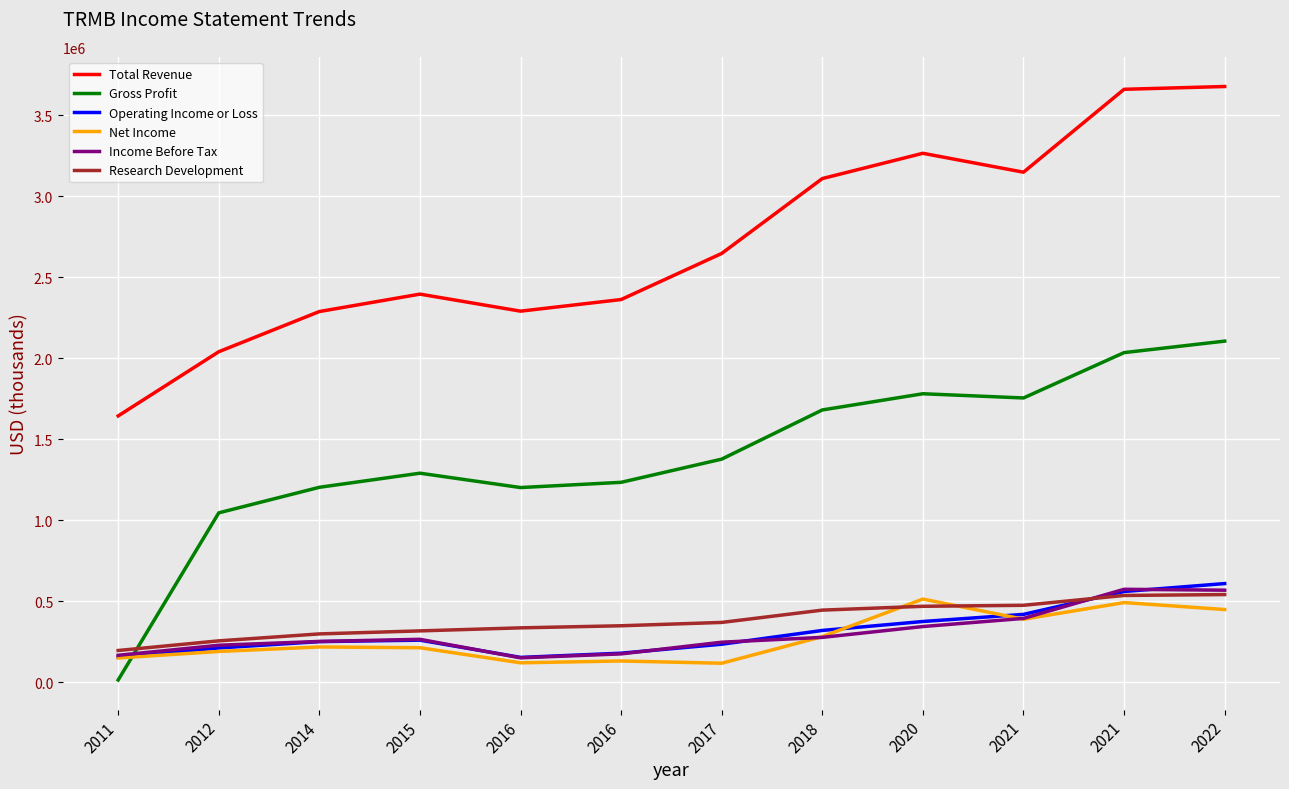

Reading left to right, what are all the values shown in this chart?

Total Revenue: 2011=1644100	2012=2040100	2014=2288100	2015=2395500	2016=2290400	2016=2362100	2017=2646500	2018=3108400	2020=3264300	2021=3147700	2021=3659100	2022=3676300
Gross Profit: 2011=15100	2012=1046200	2014=1203800	2015=1290800	2016=1202200	2016=1234500	2017=1377600	2018=1681000	2020=1780900	2021=1754900	2021=2034700	2022=2105600
Operating Income or Loss: 2011=156400	2012=212600	2014=251700	2015=260800	2016=154400	2016=180400	2017=235700	2018=320700	2020=375900	2021=419800	2021=561000	2022=609900
Net Income: 2011=150800	2012=191100	2014=218900	2015=214100	2016=121100	2016=132400	2017=118400	2018=282800	2020=514300	2021=389900	2021=492700	2022=449700
Income Before Tax: 2011=167500	2012=229400	2014=252900	2015=266000	2016=151800	2016=176100	2017=248200	2018=278000	2020=344800	2021=395000	2021=574600	2022=569100
Research Development: 2011=197000	2012=256500	2014=299400	2015=318000	2016=336700	2016=349600	2017=370200	2018=446100	2020=469700	2021=475900	2021=536600	2022=542100